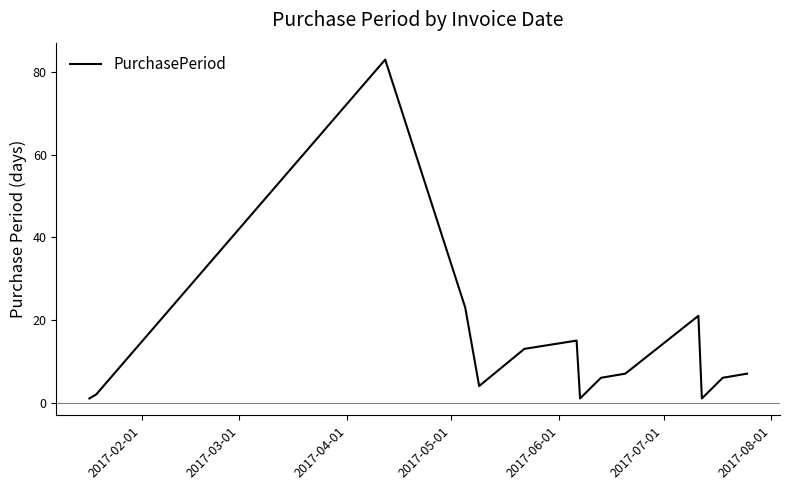

What is the difference between the maximum and minimum values?

82